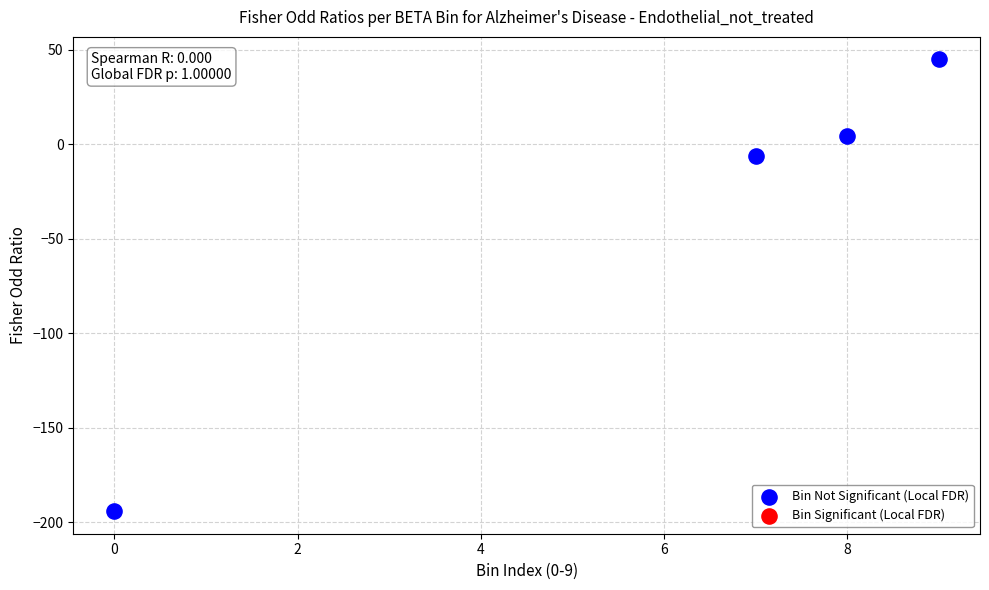

What is the range of Y values (max minus min)?

238.9